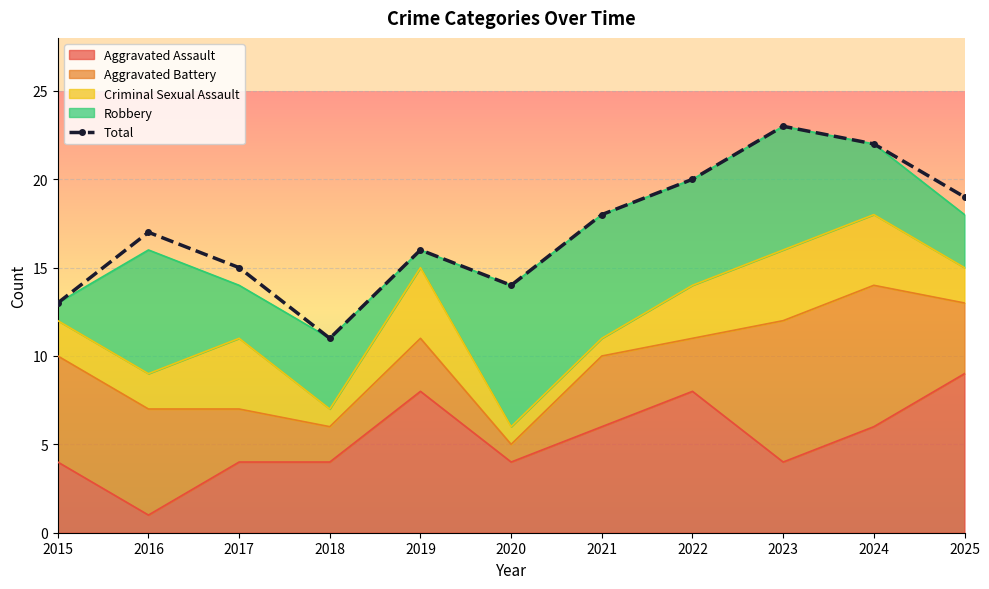

What value does the data have at 2018?

11